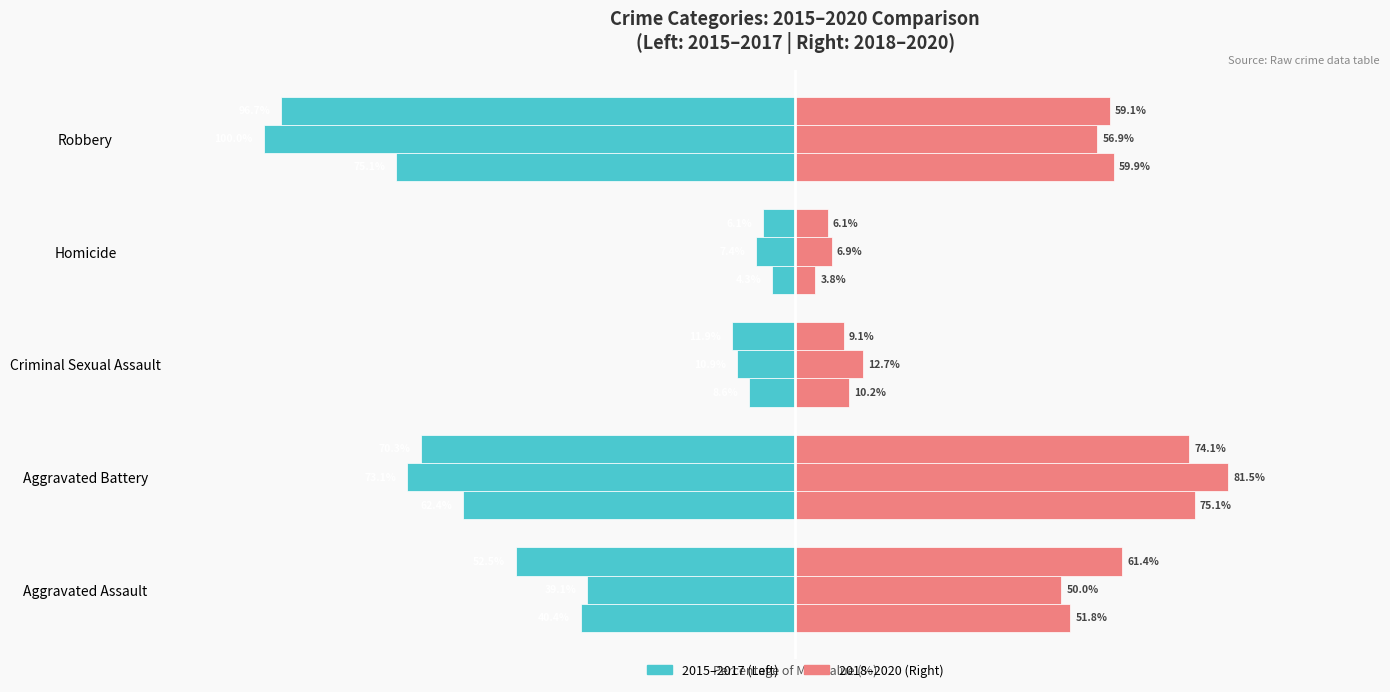

Reading left to right, what are all the values shown in this chart?

2015: Aggravated Assault=-40.4	Aggravated Battery=-62.4	Criminal Sexual Assault=-8.6	Homicide=-4.3	Robbery=-75.1
2016: Aggravated Assault=-39.1	Aggravated Battery=-73.1	Criminal Sexual Assault=-10.9	Homicide=-7.4	Robbery=-100.0
2017: Aggravated Assault=-52.5	Aggravated Battery=-70.3	Criminal Sexual Assault=-11.9	Homicide=-6.1	Robbery=-96.7
2018: Aggravated Assault=51.8	Aggravated Battery=75.1	Criminal Sexual Assault=10.2	Homicide=3.8	Robbery=59.9
2019: Aggravated Assault=50.0	Aggravated Battery=81.5	Criminal Sexual Assault=12.7	Homicide=6.9	Robbery=56.9
2020: Aggravated Assault=61.4	Aggravated Battery=74.1	Criminal Sexual Assault=9.1	Homicide=6.1	Robbery=59.1